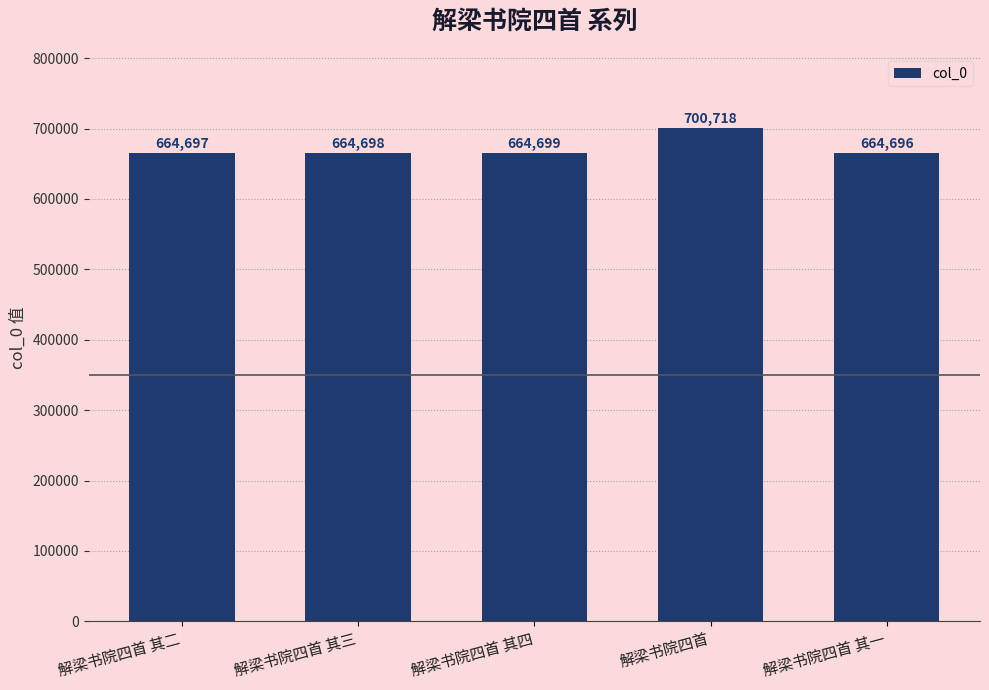

What is the change in value from 解梁书院四首 其二 to 解梁书院四首?

+36021